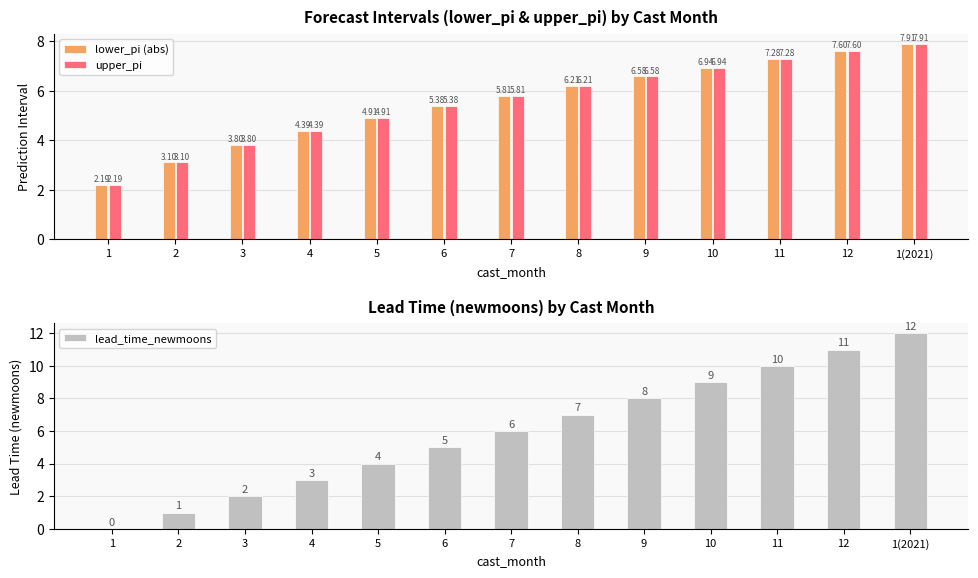

Reading right to left, what are all the values shown in this chart?

lower_pi (abs): 7.9	7.6	7.3	6.9	6.6	6.2	5.8	5.4	4.9	4.4	3.8	3.1	2.2
upper_pi: 7.9	7.6	7.3	6.9	6.6	6.2	5.8	5.4	4.9	4.4	3.8	3.1	2.2
lead_time_newmoons: 12.0	11.0	10.0	9.0	8.0	7.0	6.0	5.0	4.0	3.0	2.0	1.0	0.0